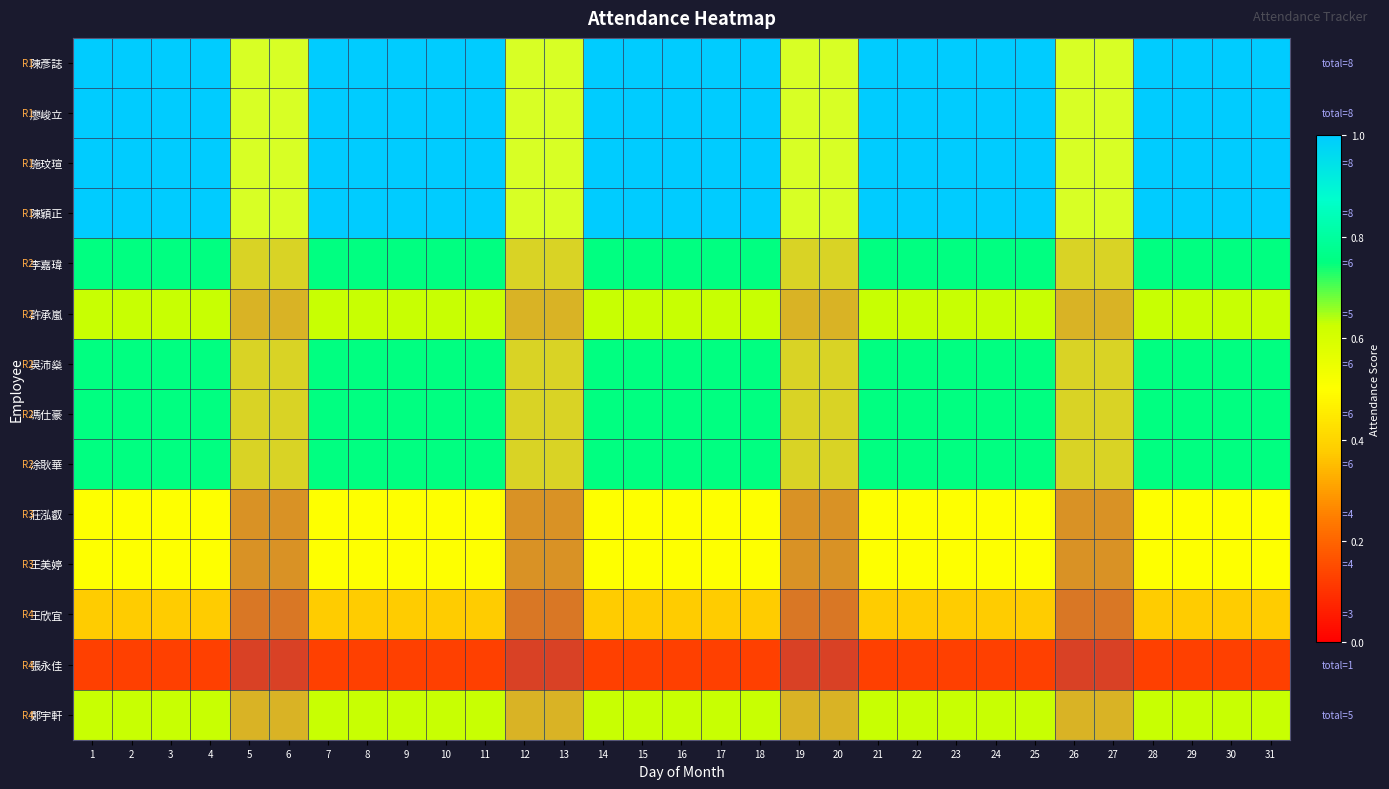

Which series has the largest range (max minus min)?

陳彥誌